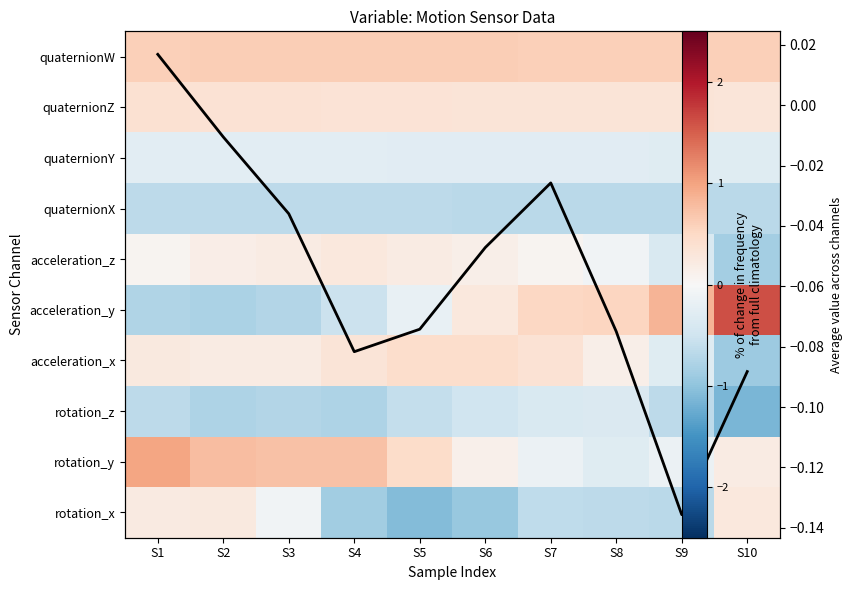

At which category does the chart reach its minimum across all series?

S10